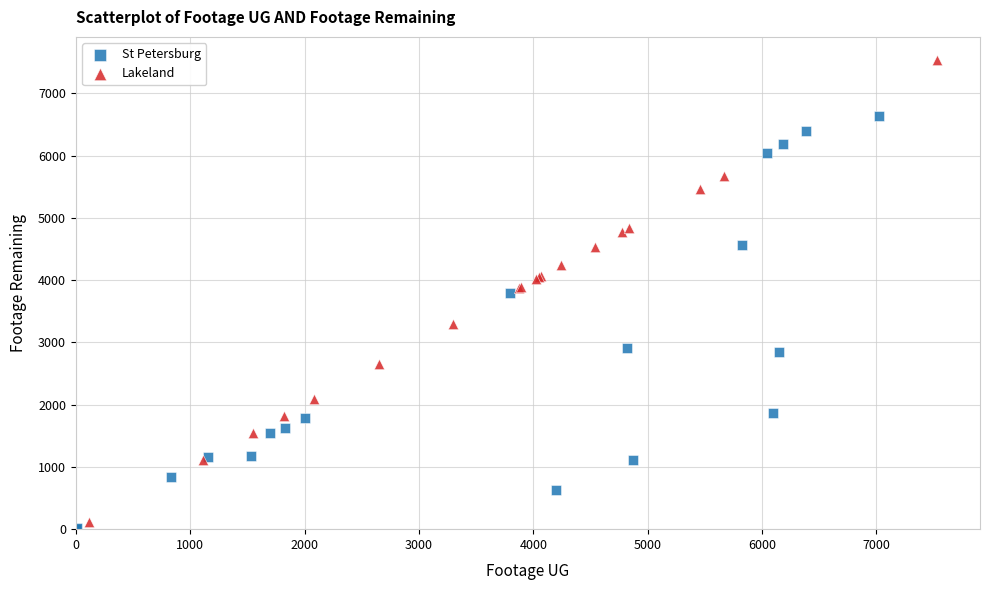

Which series reaches the maximum Y coordinate?

Lakeland